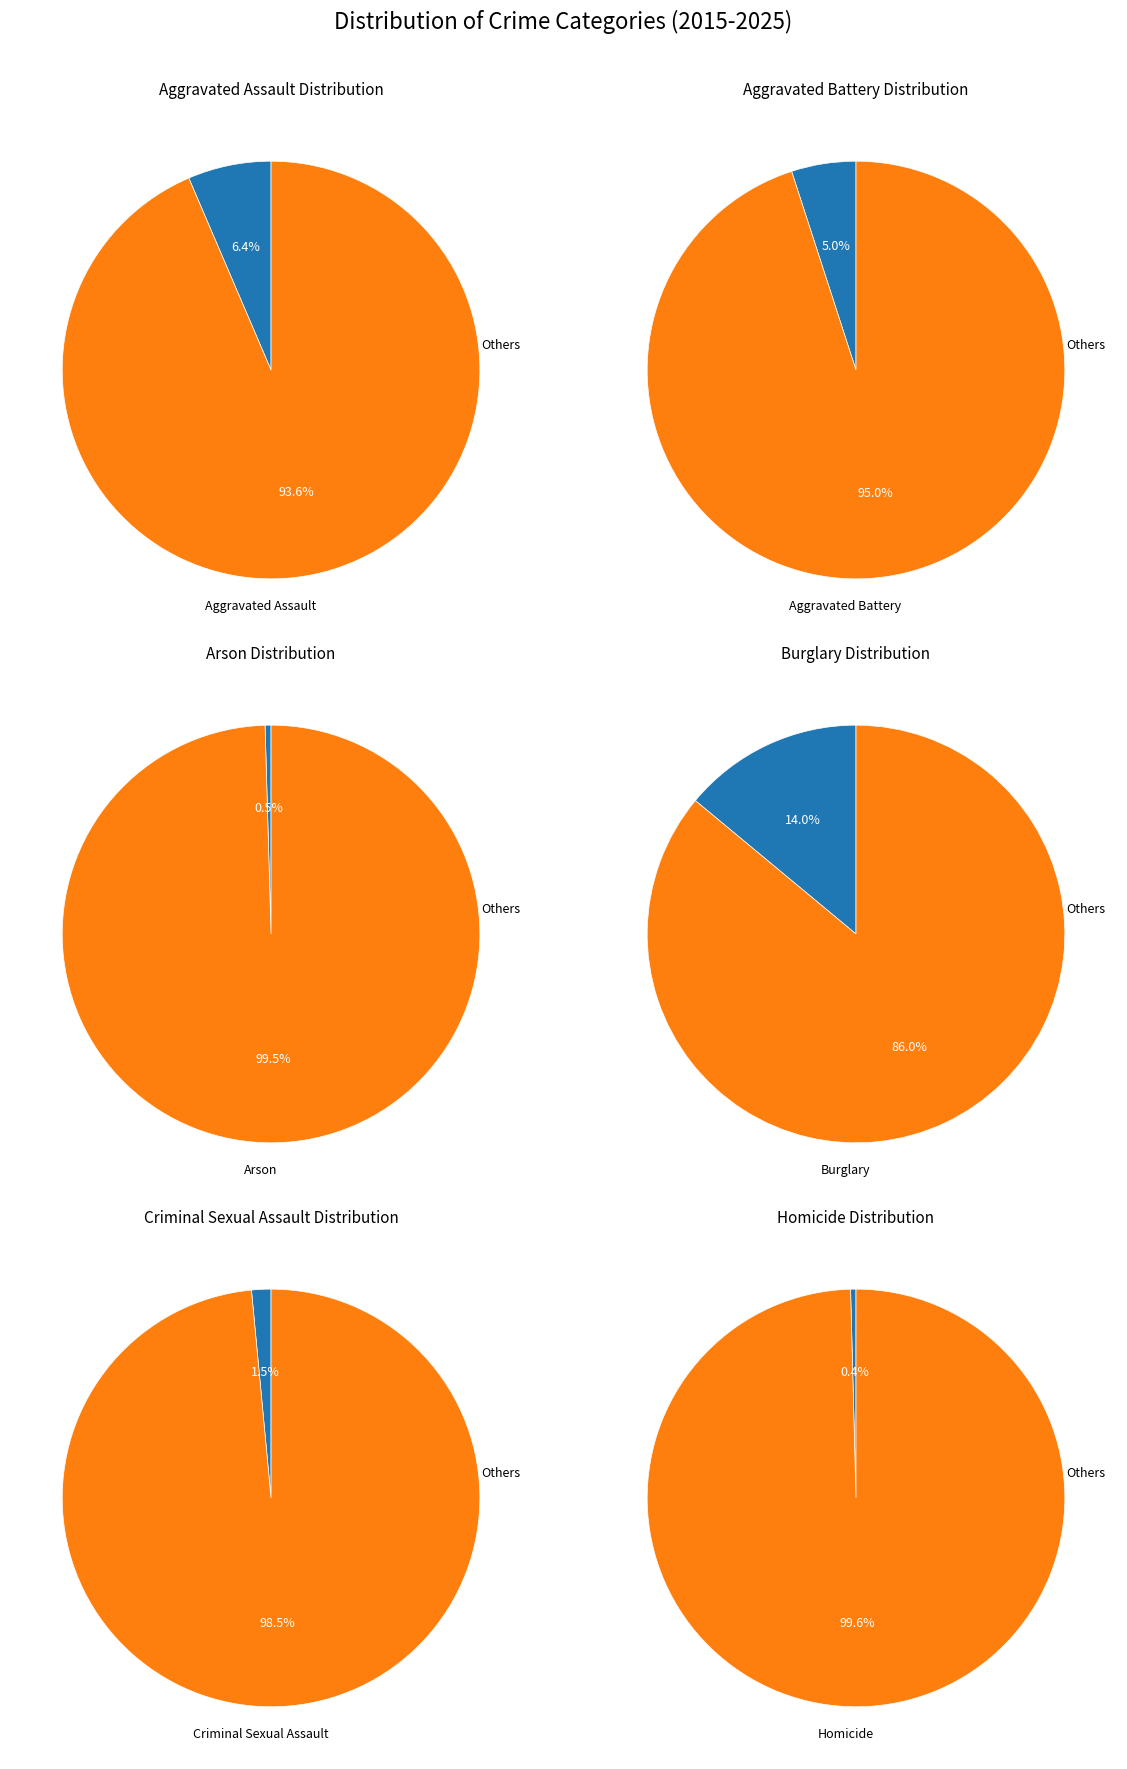

Which has a higher value, Arson or Criminal Sexual Assault?

Criminal Sexual Assault